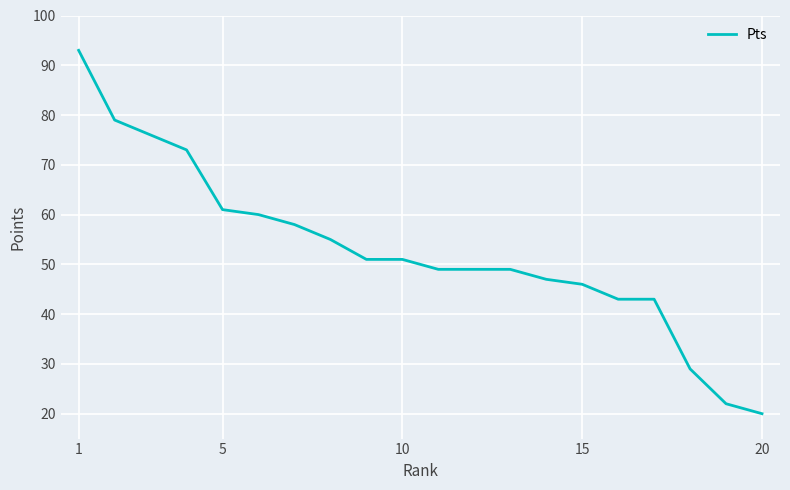

What is the difference between the maximum and minimum values?

73